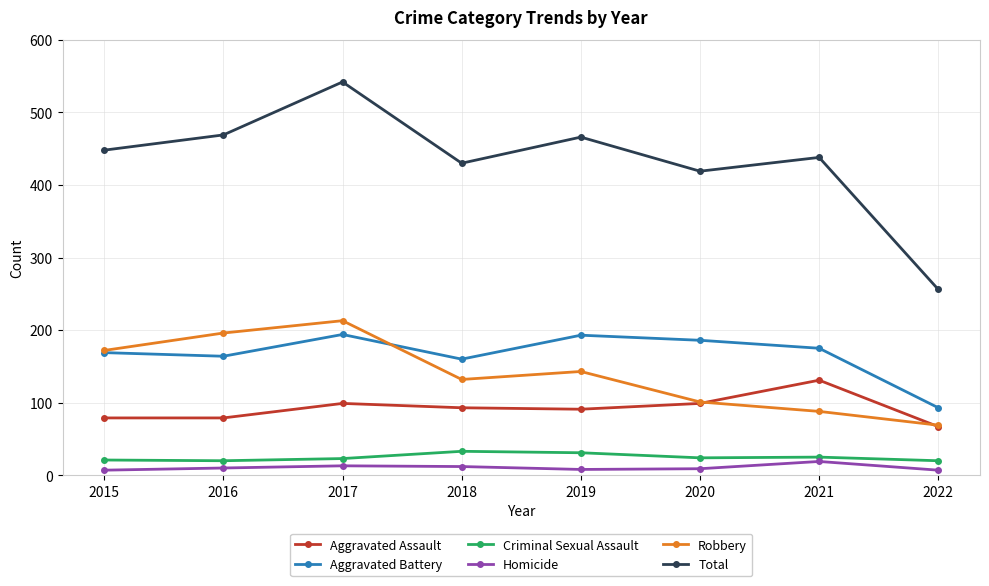

Is it true that Aggravated Battery equals 91 at 2019?

False